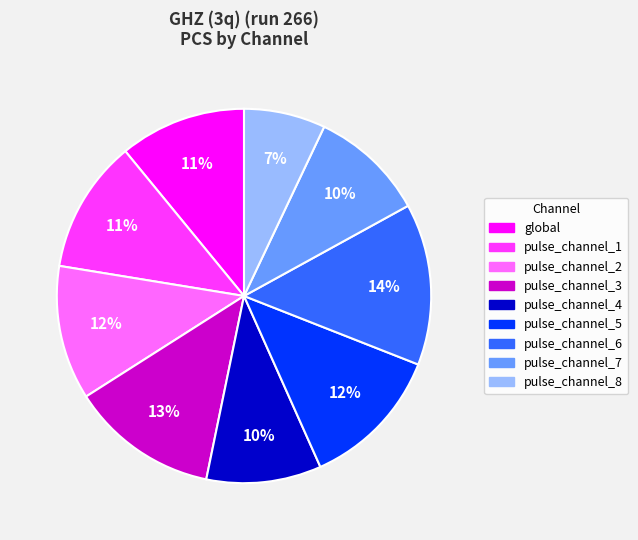

What percentage is the pulse_channel_7 slice, to the nearest percent?

10%